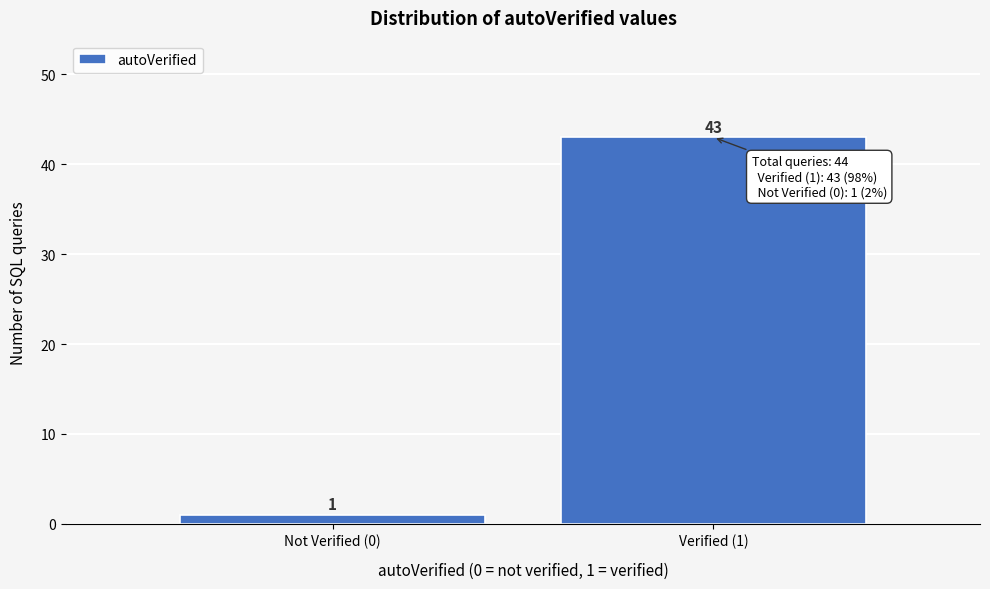

Reading left to right, list all the values displayed in this chart.

Not Verified (0)=1	Verified (1)=43